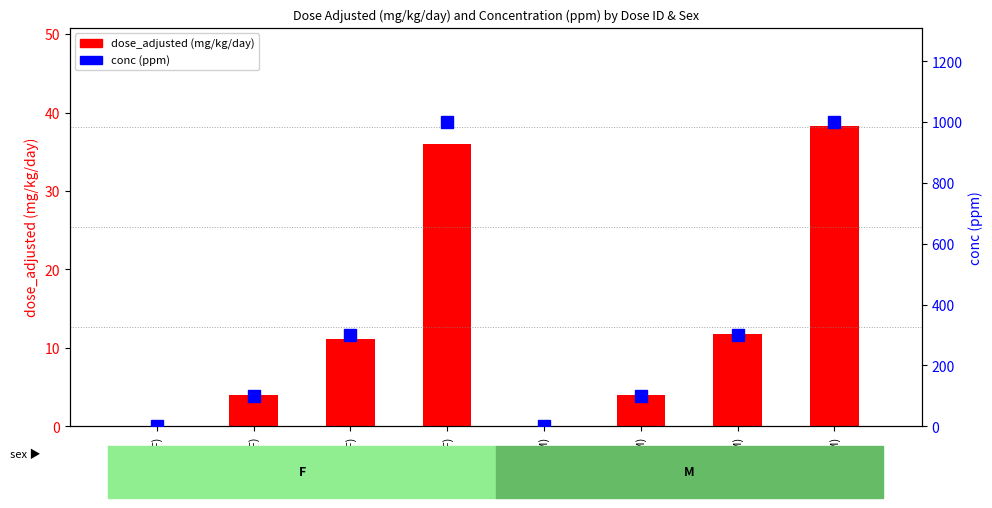

What is the average value of the dose_adjusted (mg/kg/day) series?

13.1